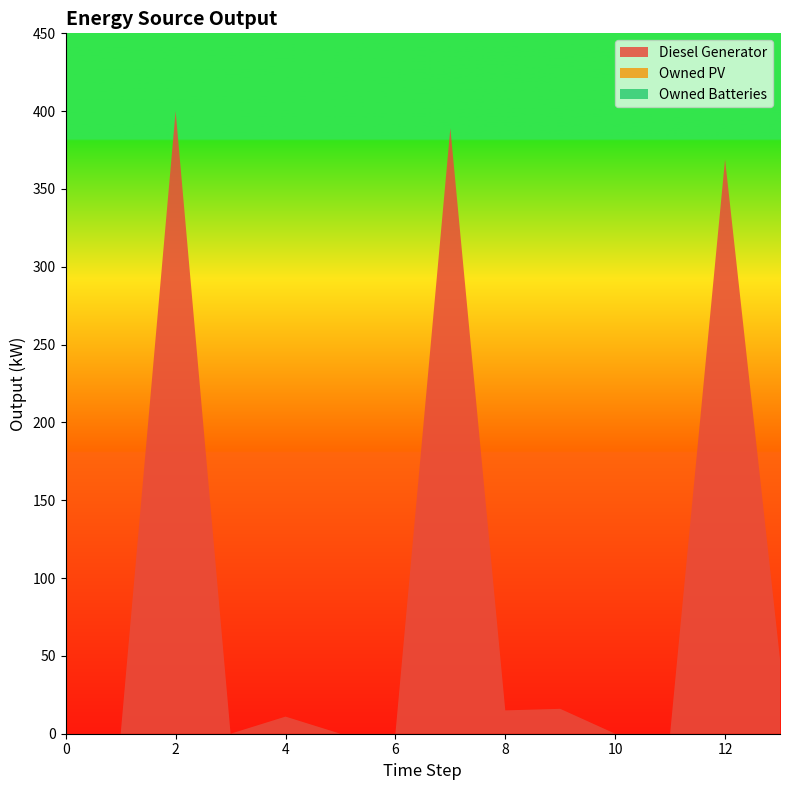

Reading right to left, what are all the values shown in this chart?

Diesel Generator: 13=48	12=369	11=0	10=0	9=16	8=15	7=389	6=0	5=0	4=11	3=0	2=400	1=0	0=0
Owned PV: 13=0	12=0	11=0	10=0	9=0	8=0	7=0	6=0	5=0	4=0	3=0	2=0	1=0	0=0
Owned Batteries: 13=0	12=0	11=0	10=0	9=0	8=0	7=0	6=0	5=0	4=0	3=0	2=0	1=0	0=0